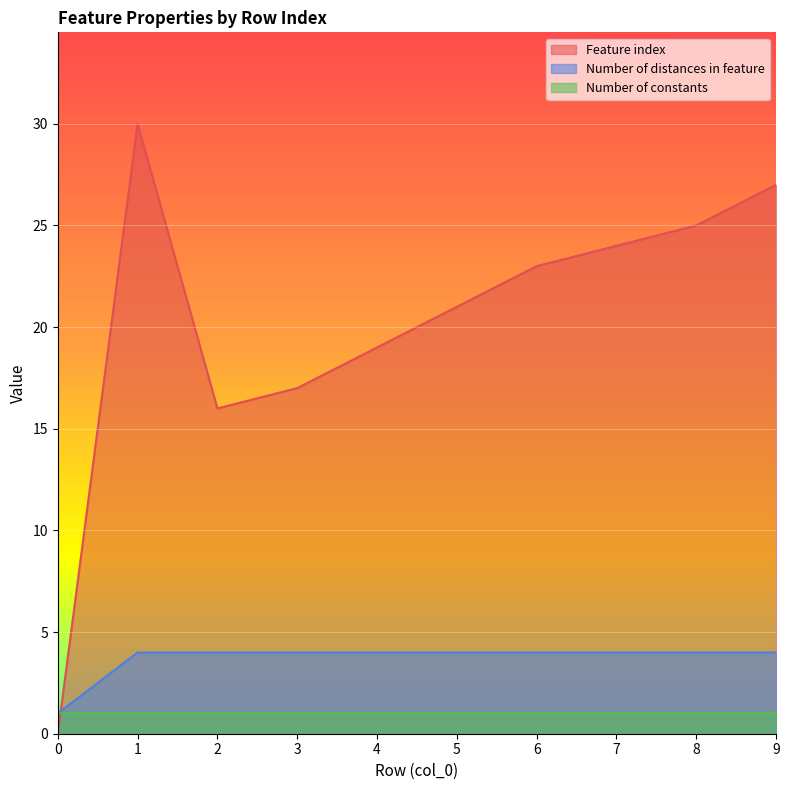

Is it true that Number of distances in feature equals 2 at 2?

False